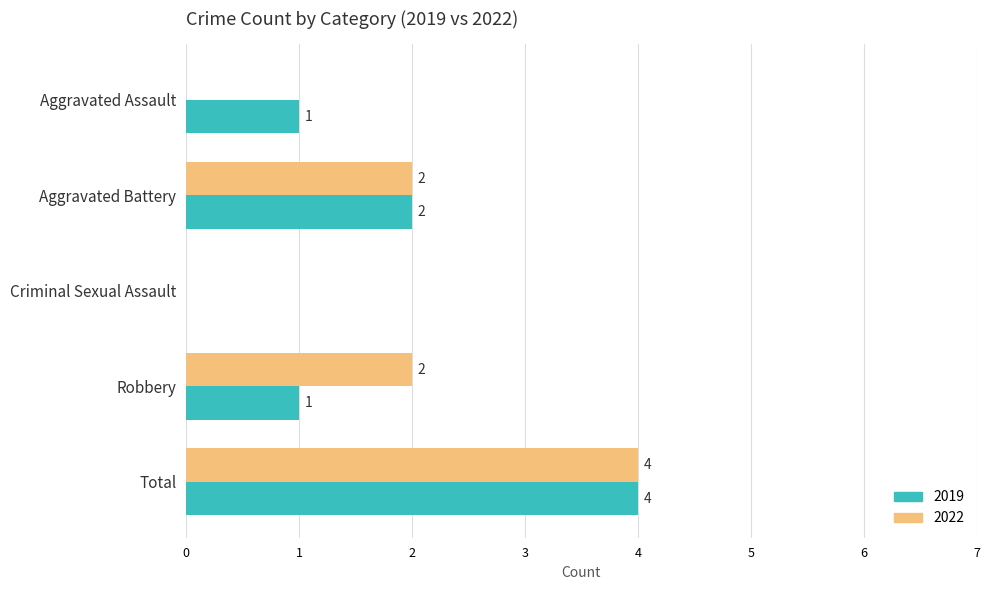

What is the total value across all series at Total?

8